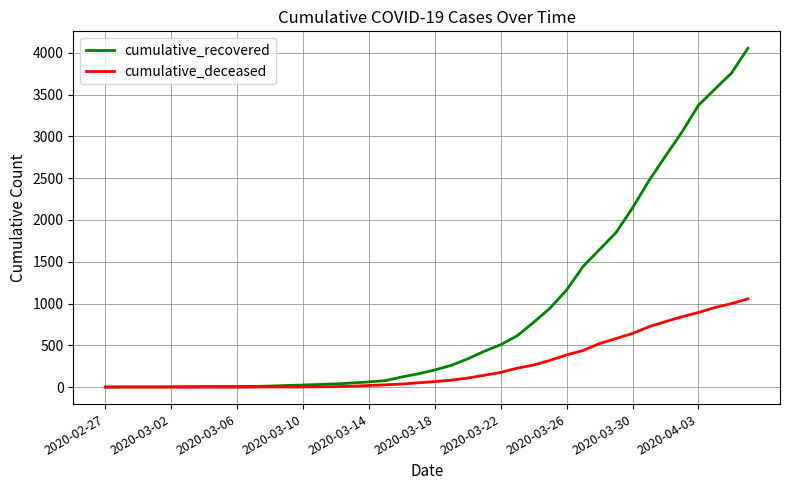

How many lines are shown in the chart?

2